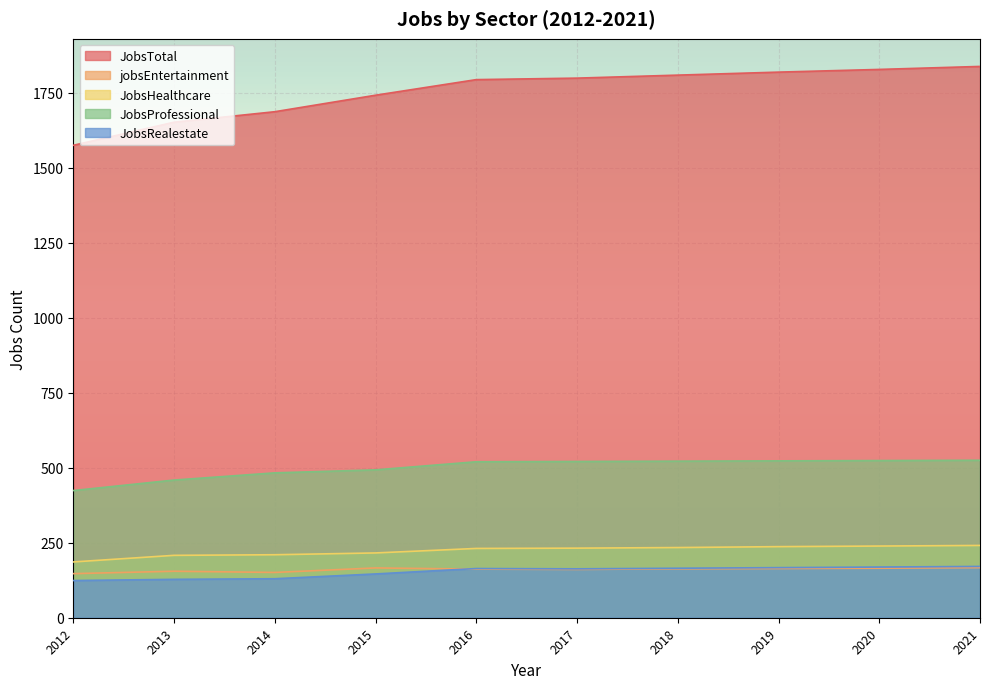

What is the difference between the maximum and second lowest values in the JobsProfessional series?

66